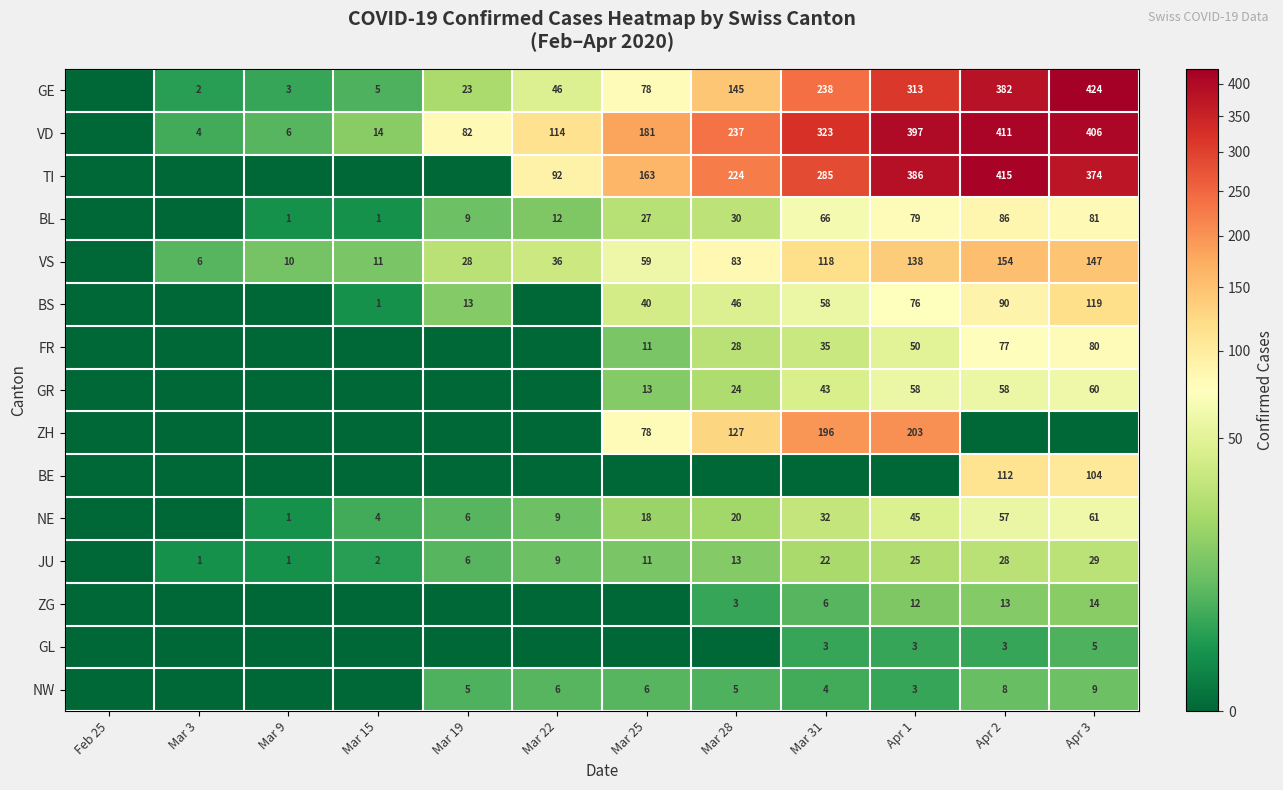

True or false: FR has a value of 50 at Apr 1.

True